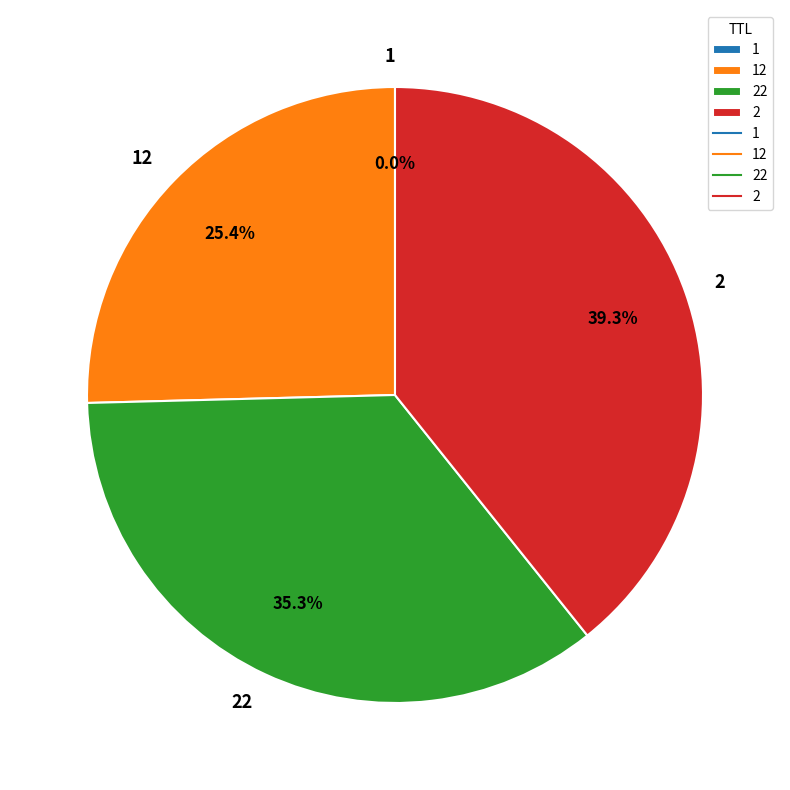

Does any single category account for the majority?

No